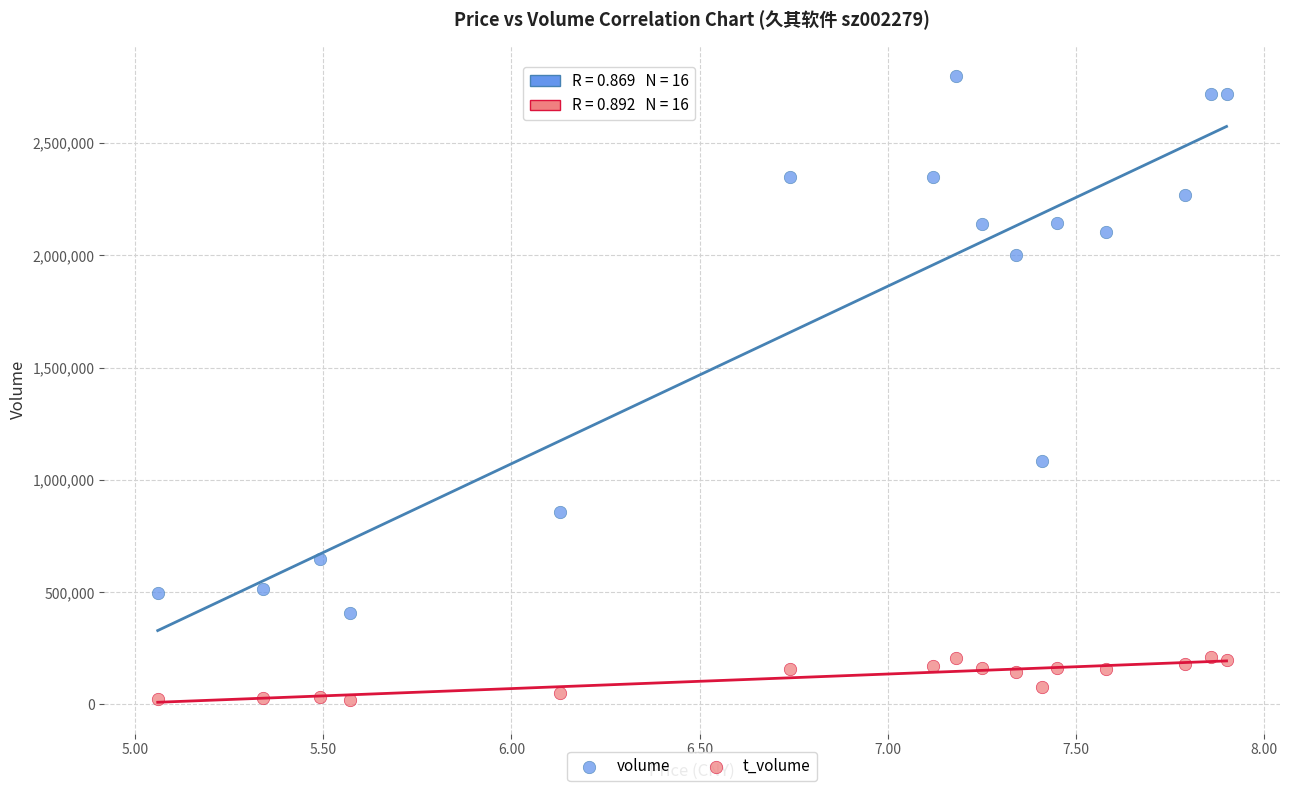

Which series reaches the maximum Y coordinate?

volume